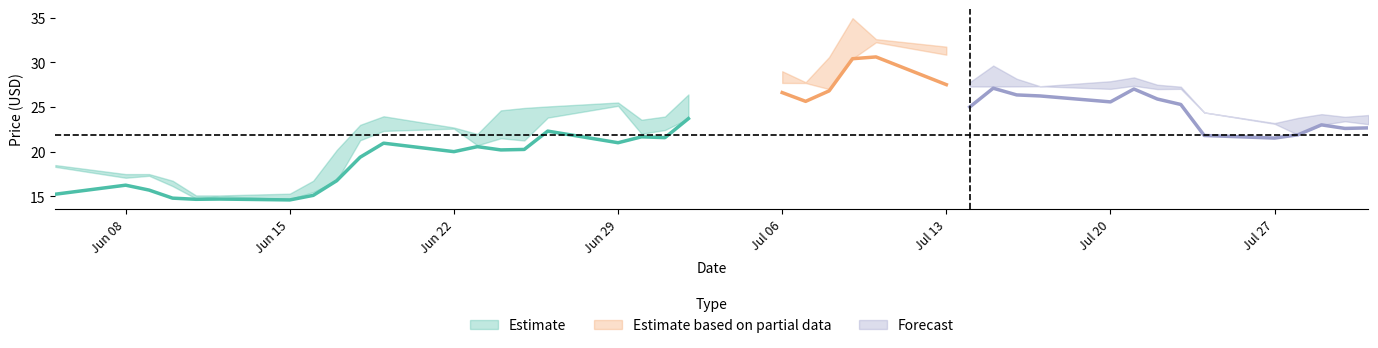

What is the sum of all CLOSE values?

878.8